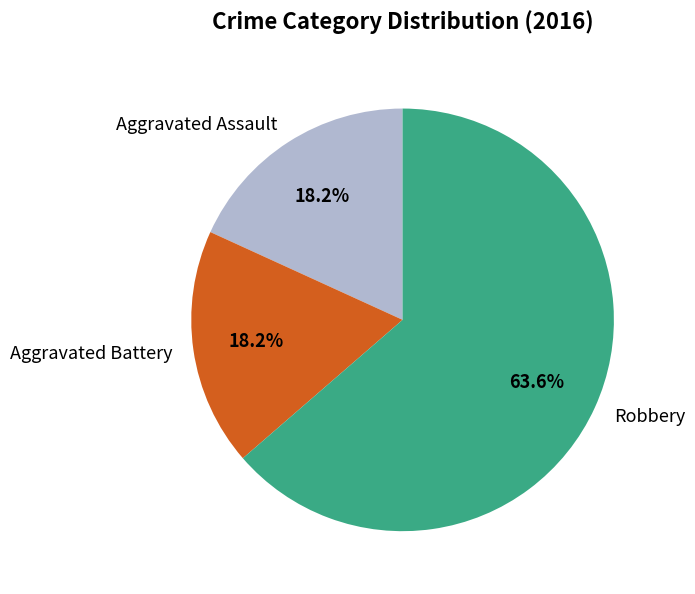

To the nearest percent, what portion does Aggravated Battery represent?

18%